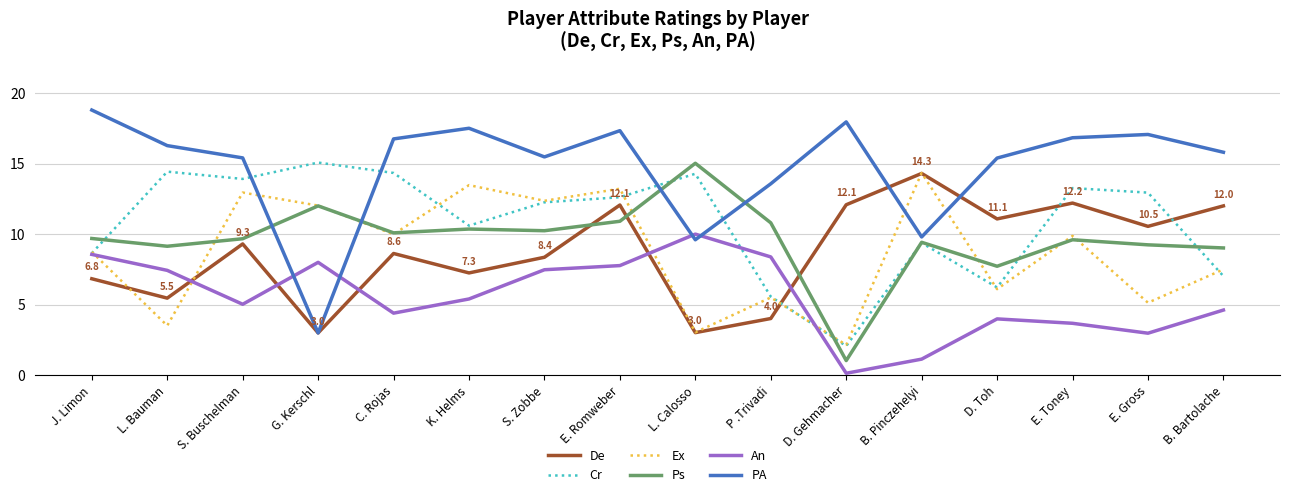

What is the sum of all De values?

140.2